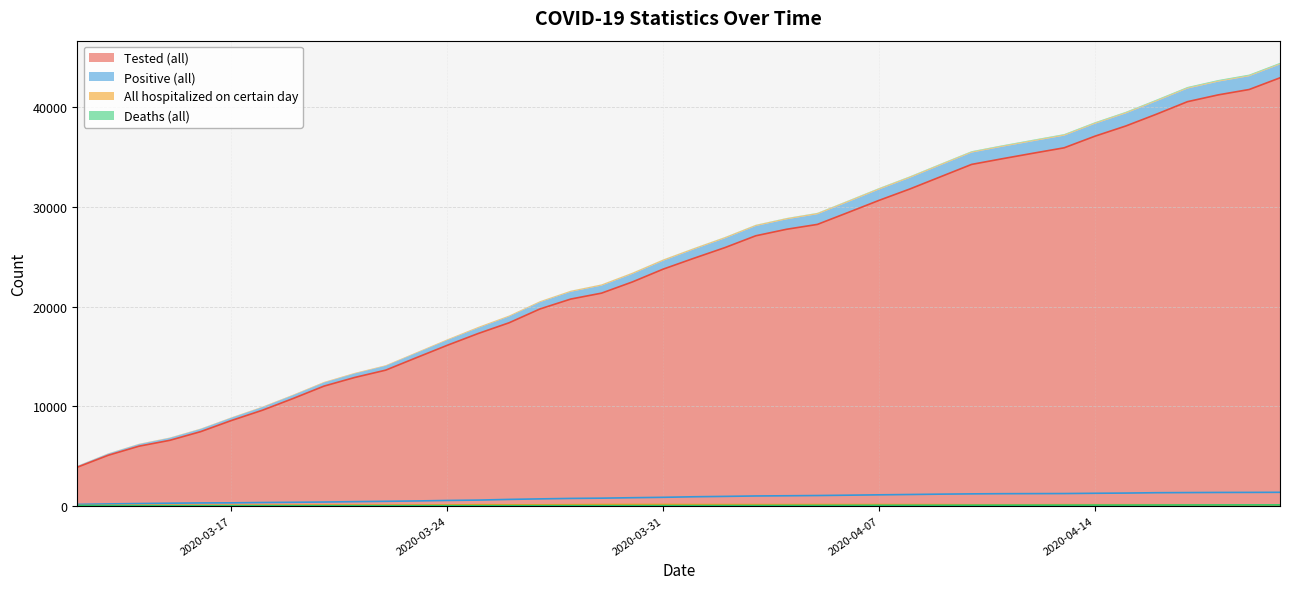

Which category has the highest value in the Deaths (all) series?

2020-04-19